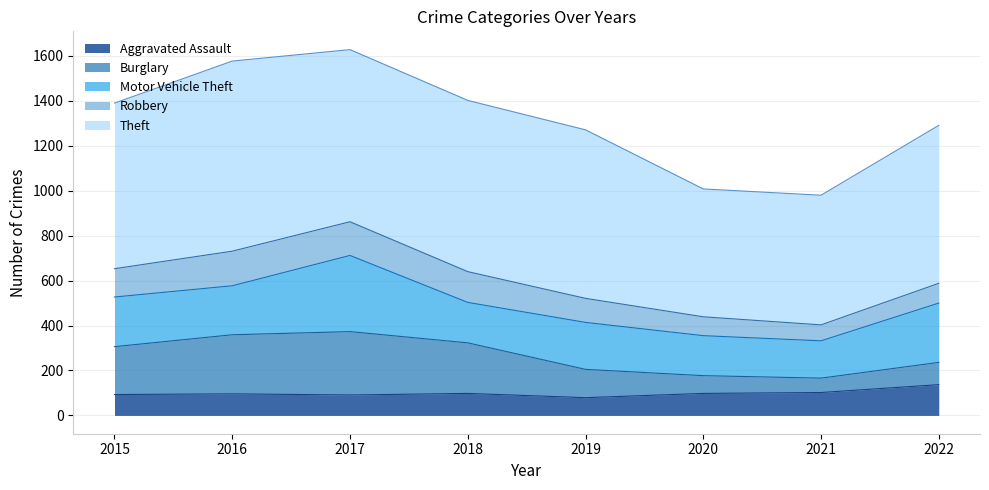

How many series are shown in this chart?

5